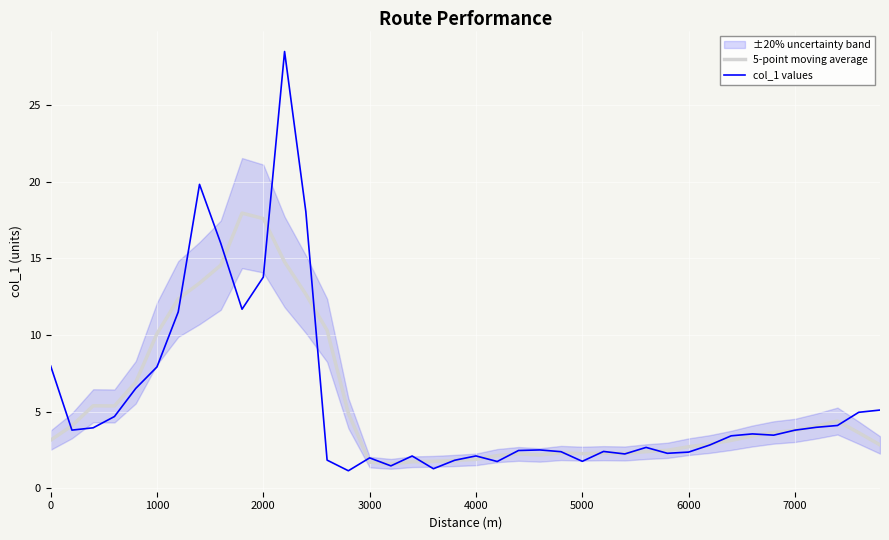

The value of 5-point moving average at 4000 is 2.9. True or false?

False